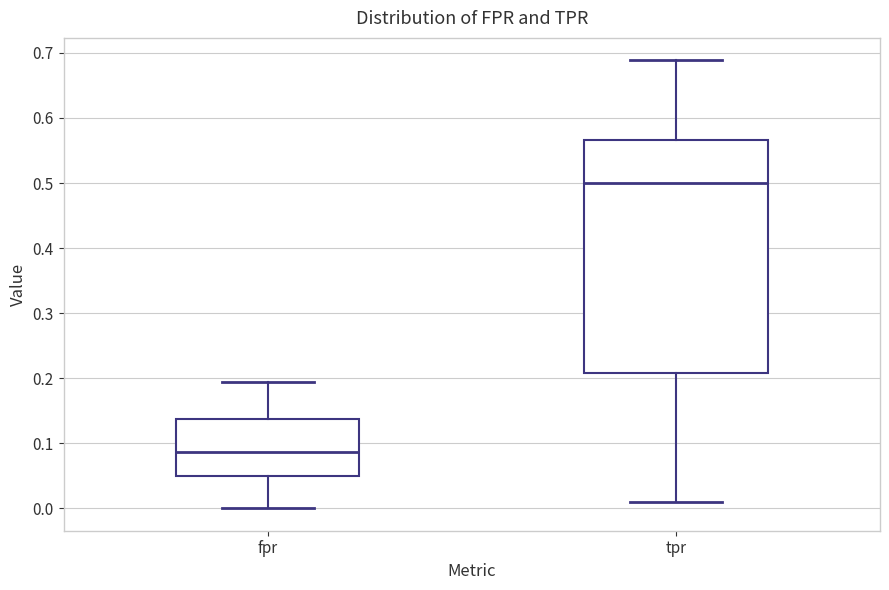

Which box is the tallest, from its lower edge to its upper edge?

tpr